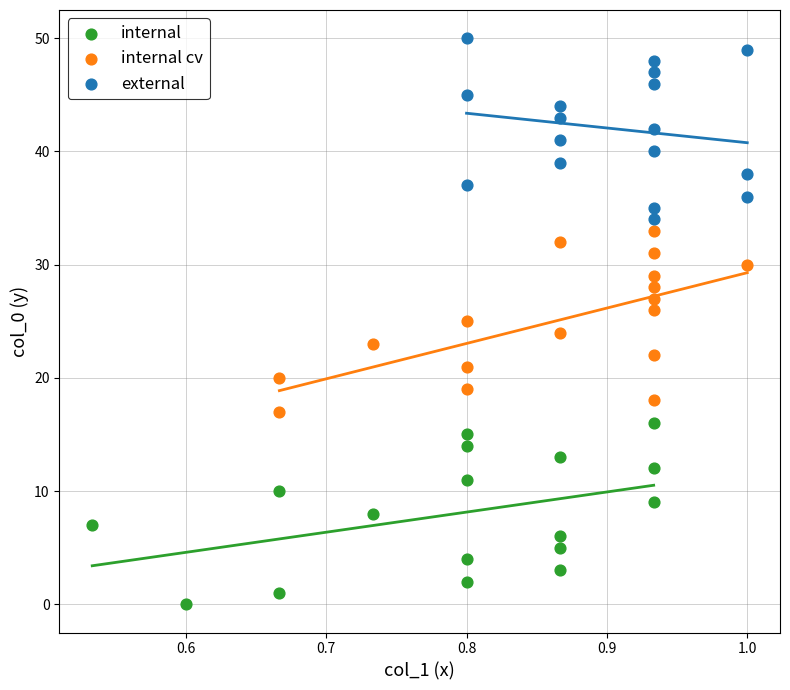

Which series reaches the minimum Y coordinate?

internal